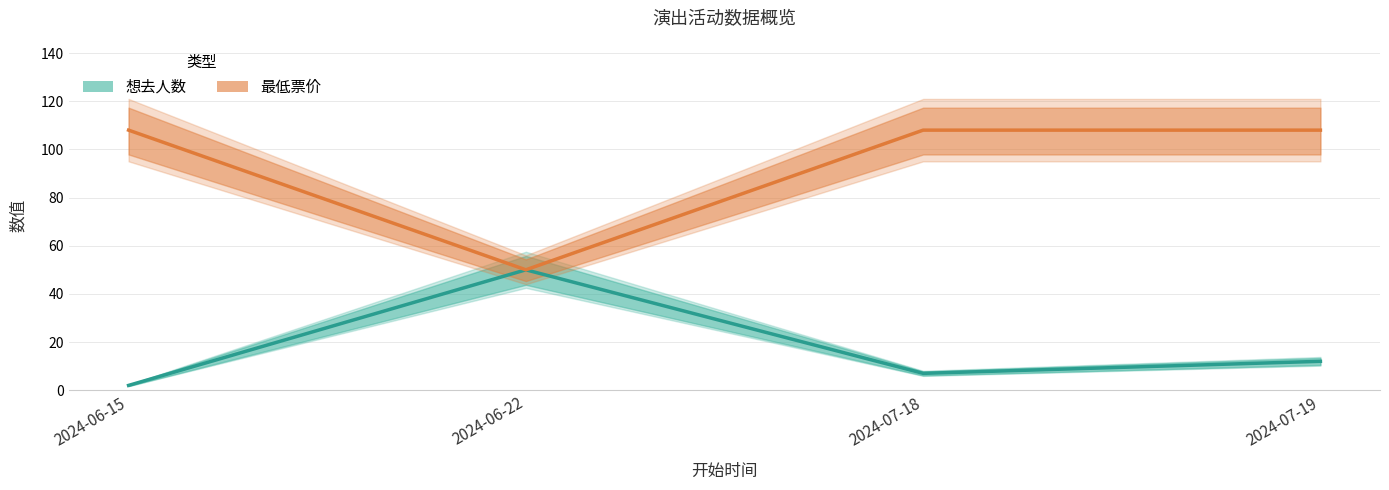

How many data points does each series have?

4